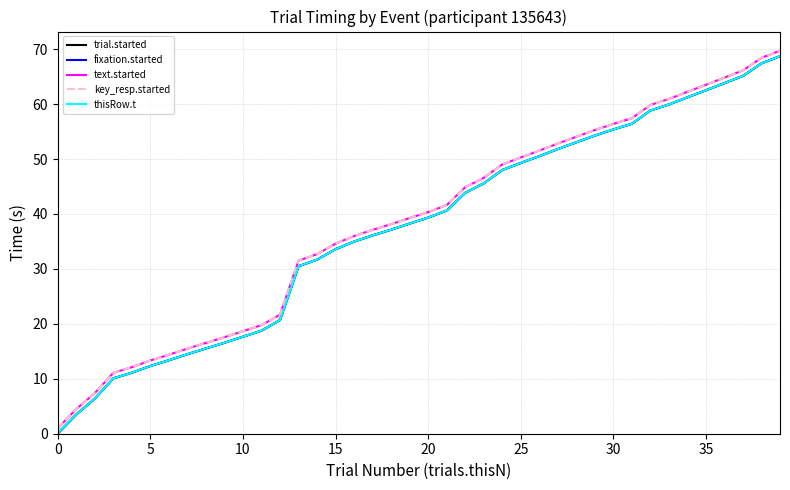

Is this an area chart (filled region under the line)?

No